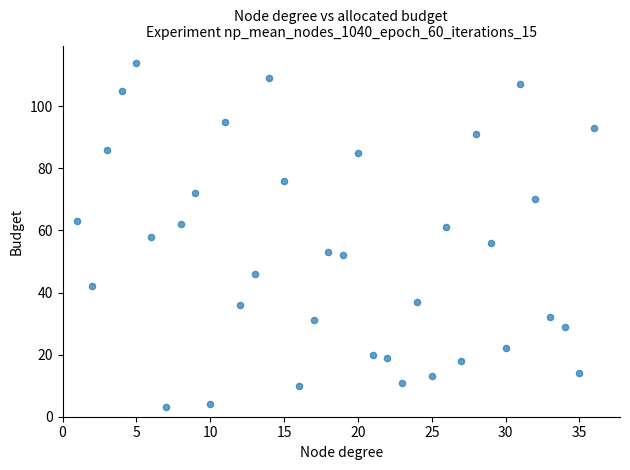

What is the range of X values (max minus min)?

35